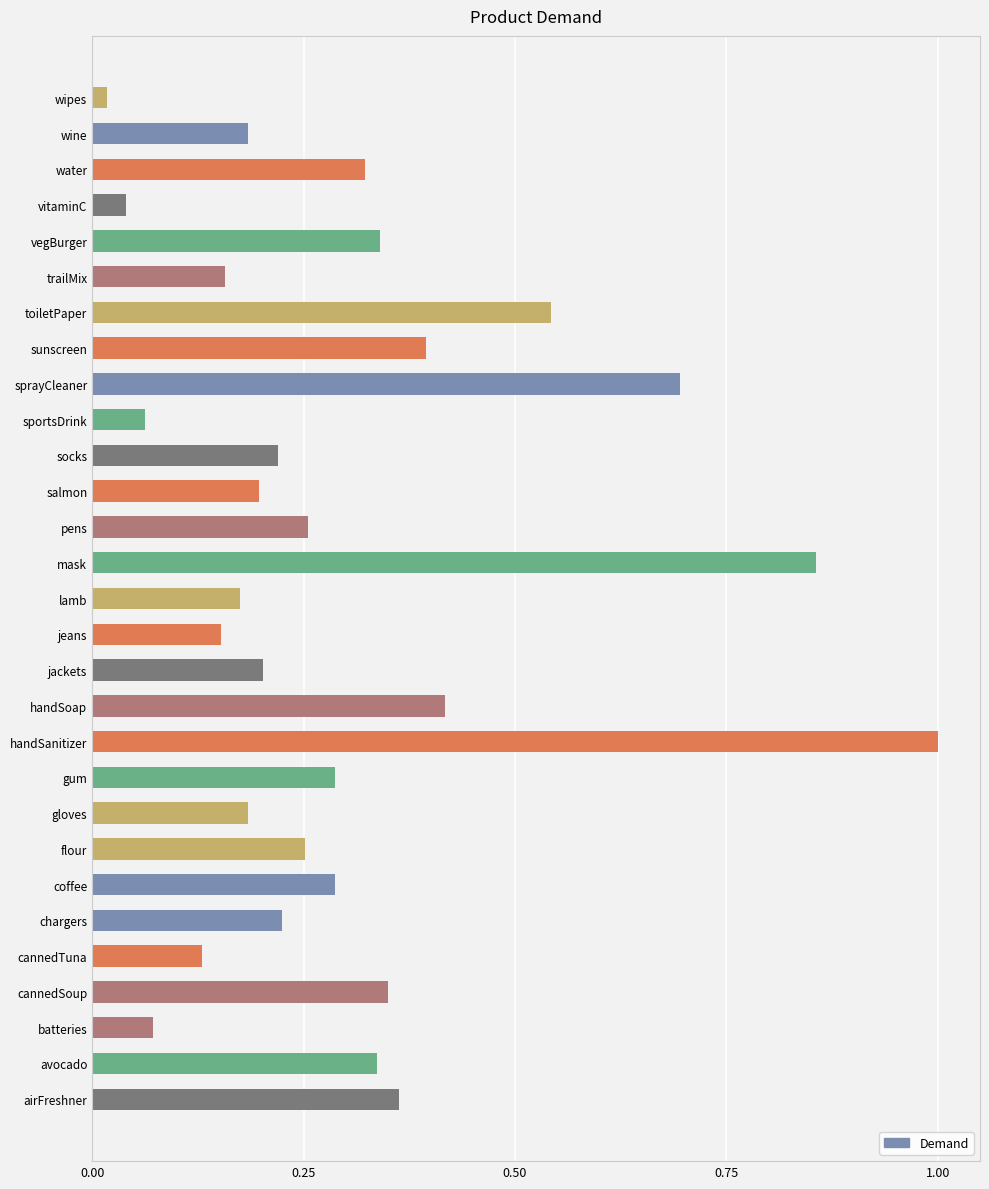

The chart shows a value of 0.1 at lamb. True or false?

False